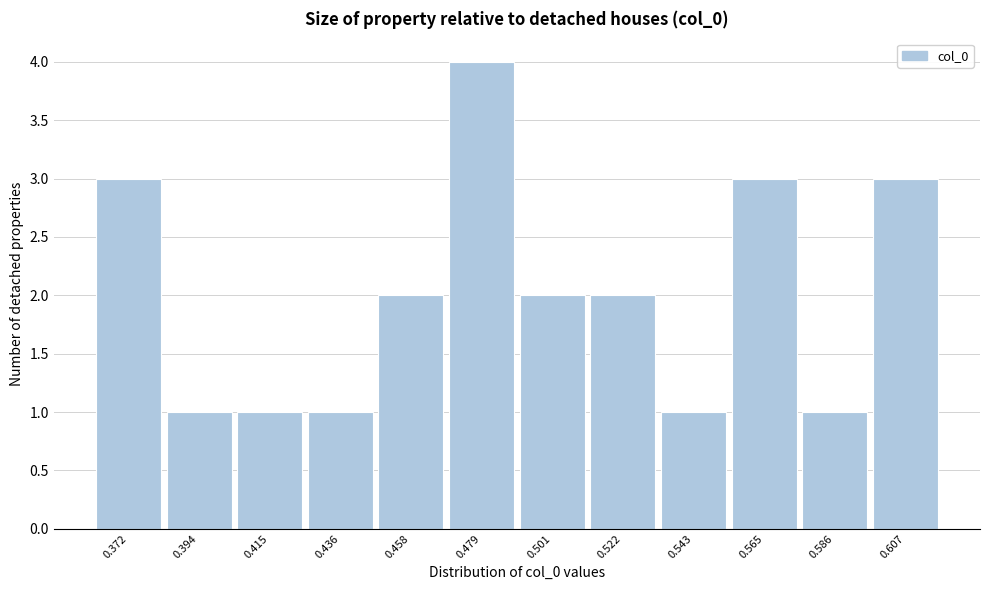

Reading right to left, extract all data points from this chart.

3	1	3	1	2	2	4	2	1	1	1	3